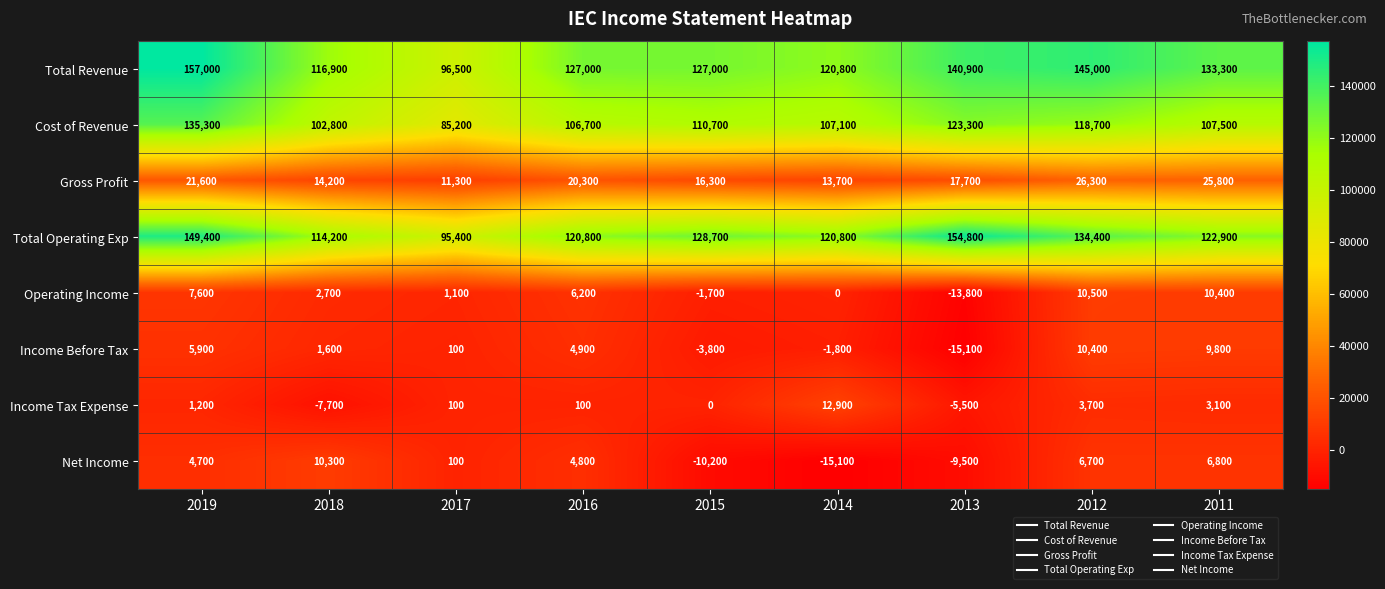

What is the total value across all series at 2014?

358400